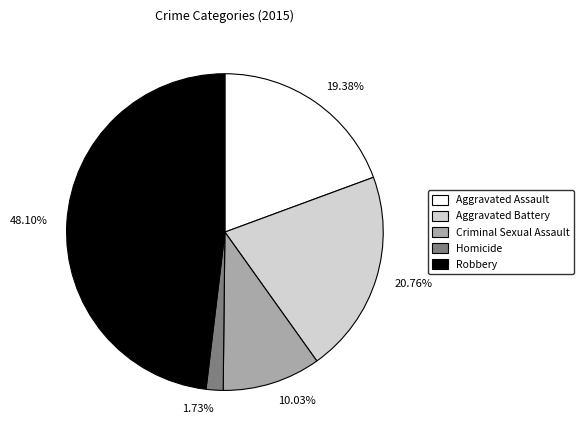

How many segments does this pie chart have?

5